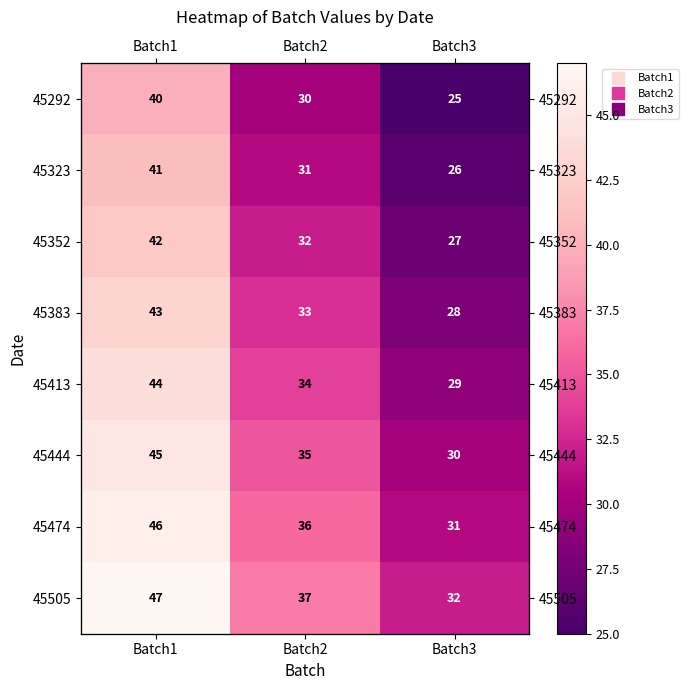

What is the sum of all 45323 values?

98